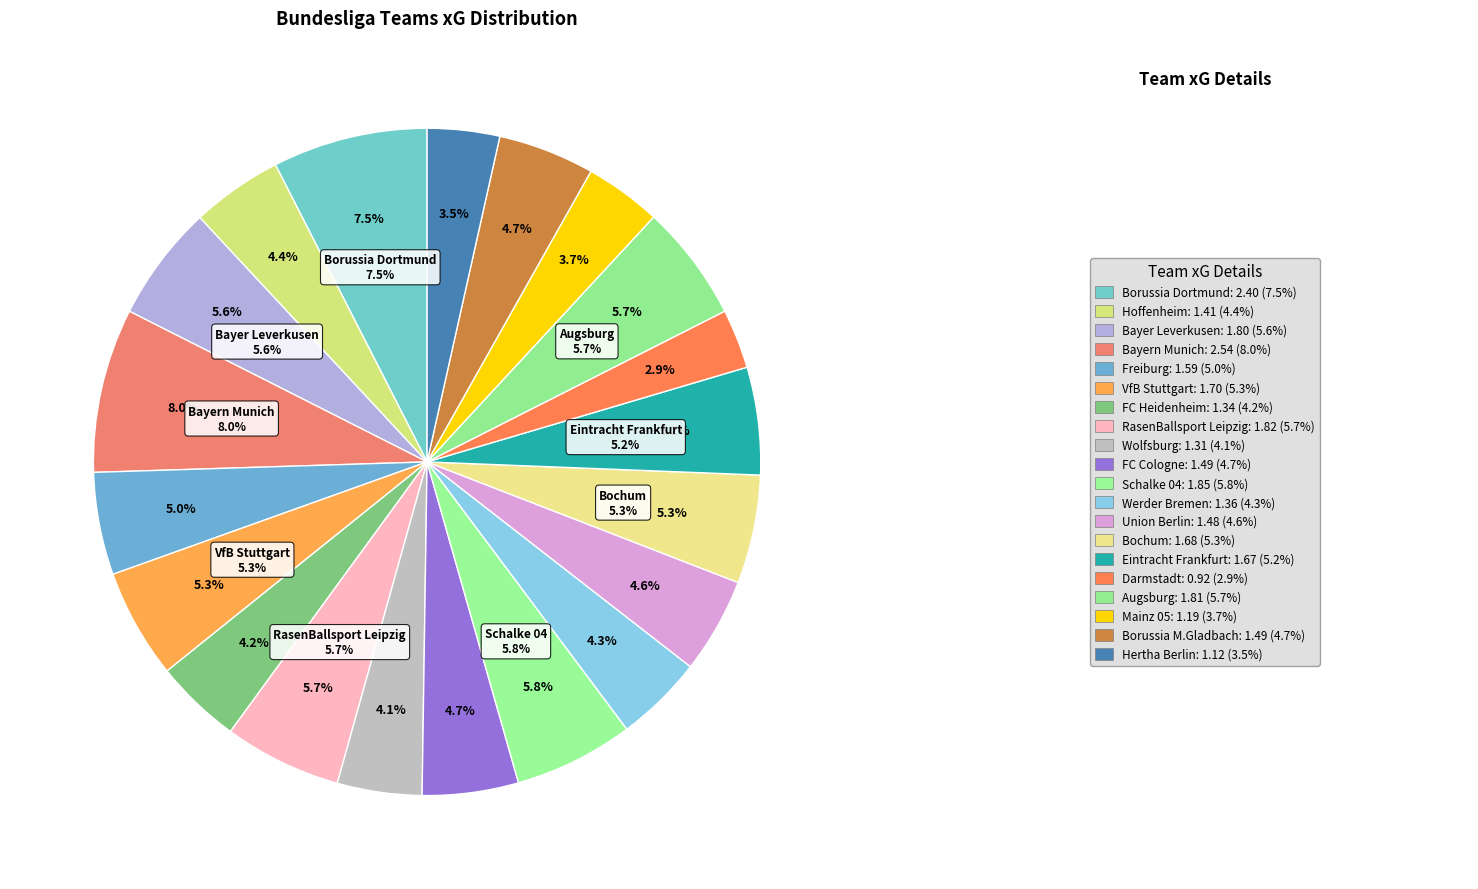

Is it true that Wolfsburg is 1% of the pie?

False